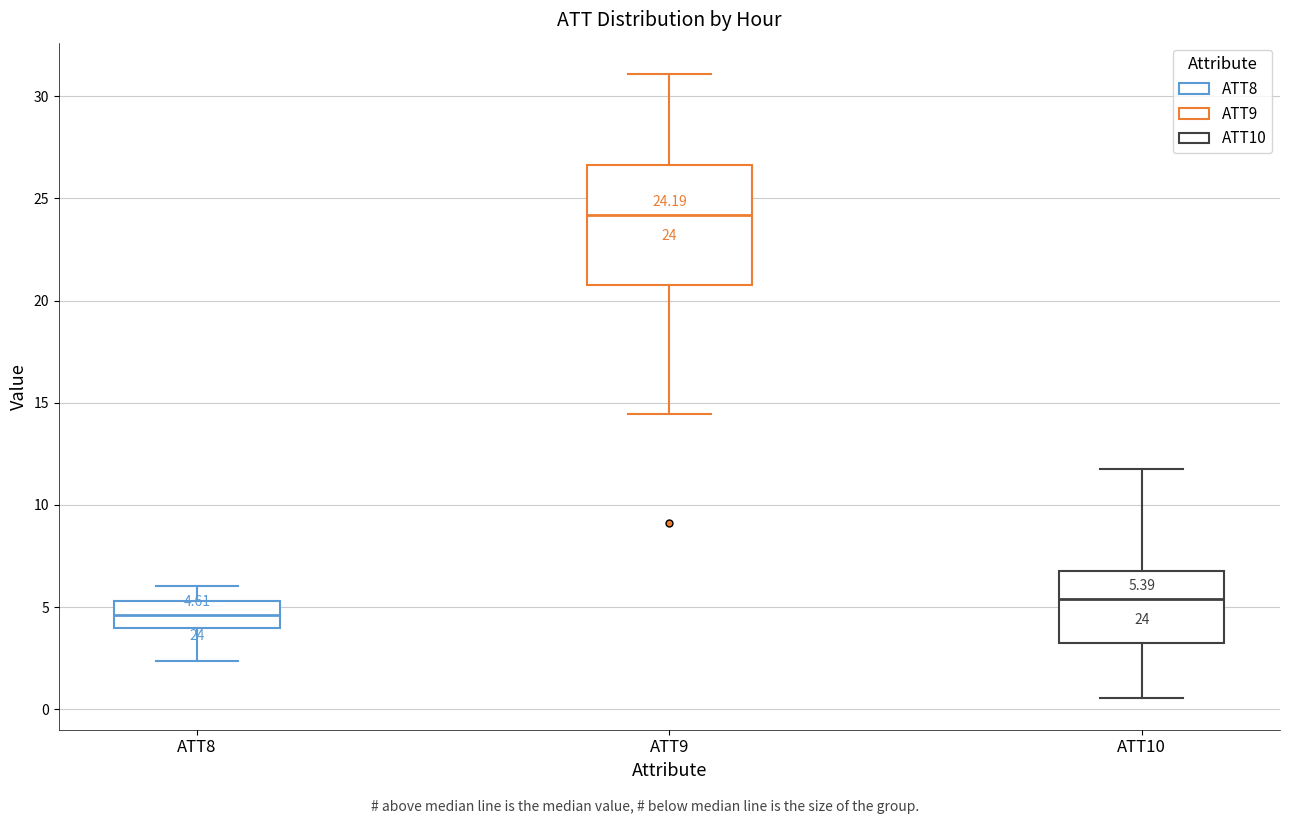

Comparing the boxes themselves (not the whiskers), which one is the tallest?

ATT9